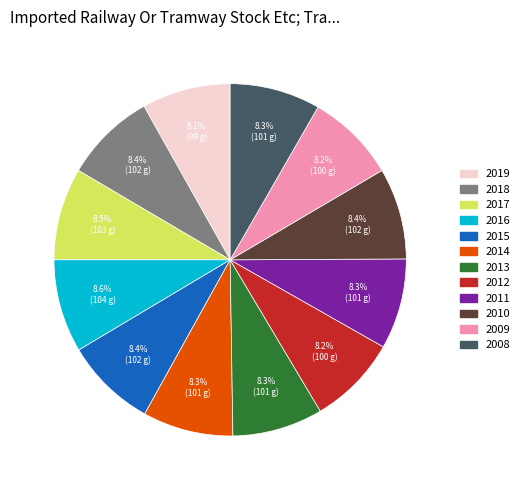

Does 2009 represent more than half of the total?

No